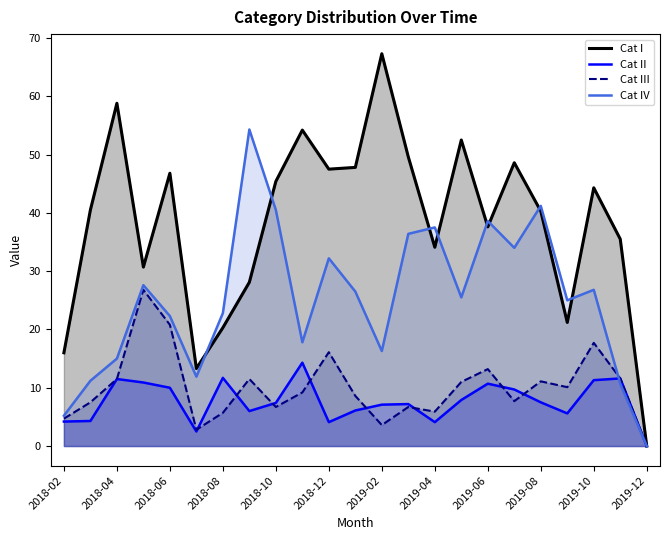

At which label does Cat III first exceed 9?

2018-04